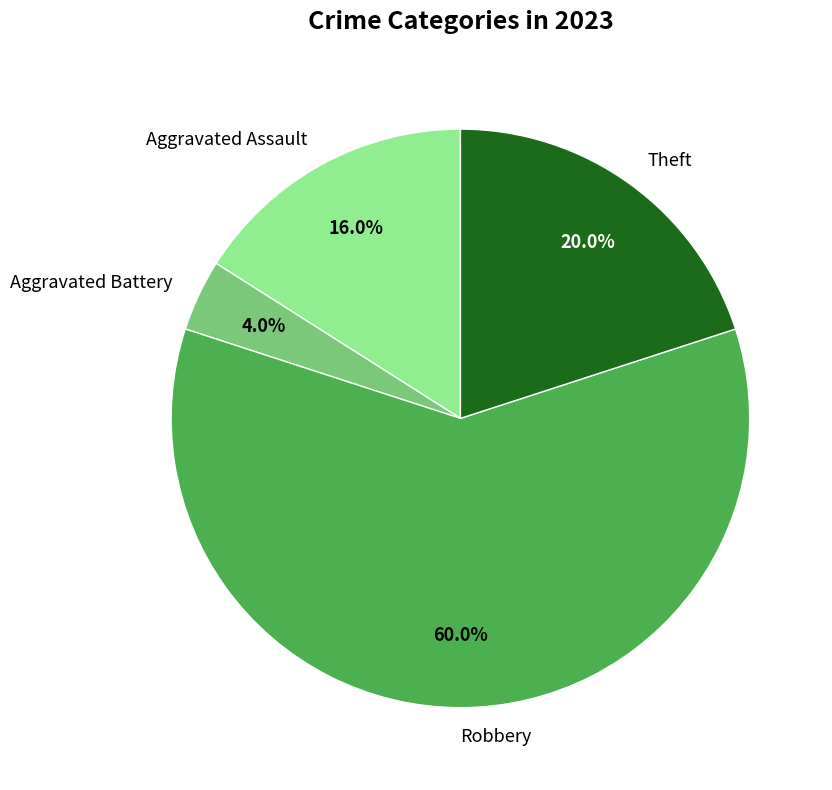

Count the number of slices in the pie.

4